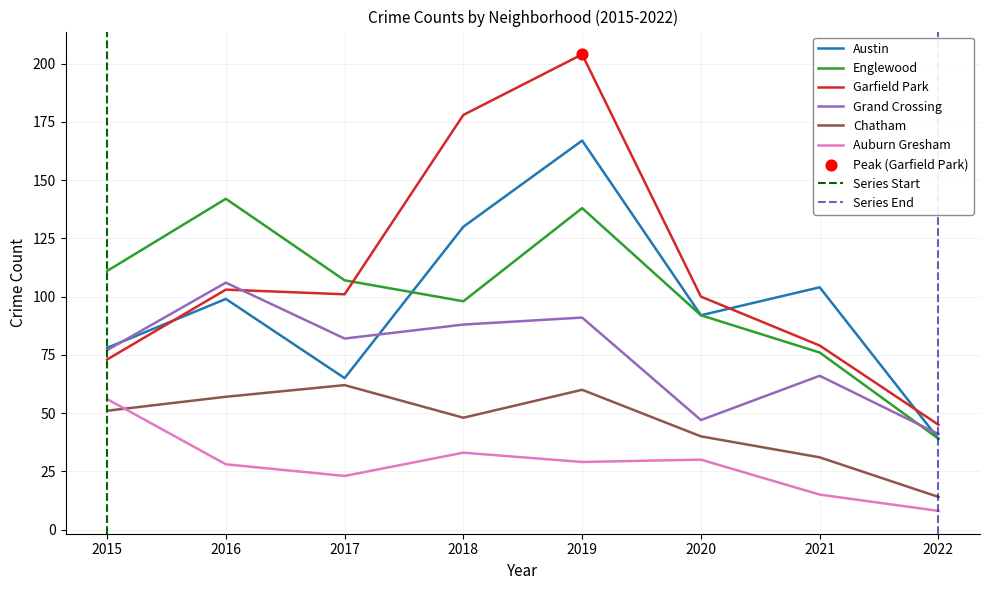

What is the total value across all series at 2015?

446